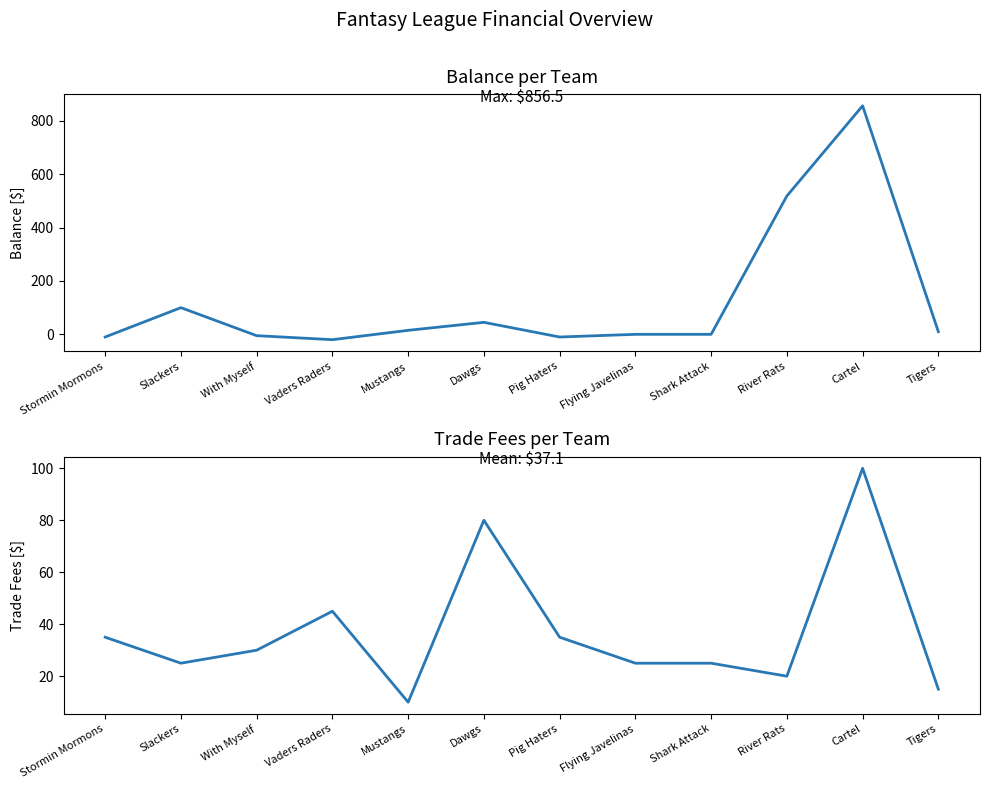

Read the Trades (col_4) value at Tigers.

15.0